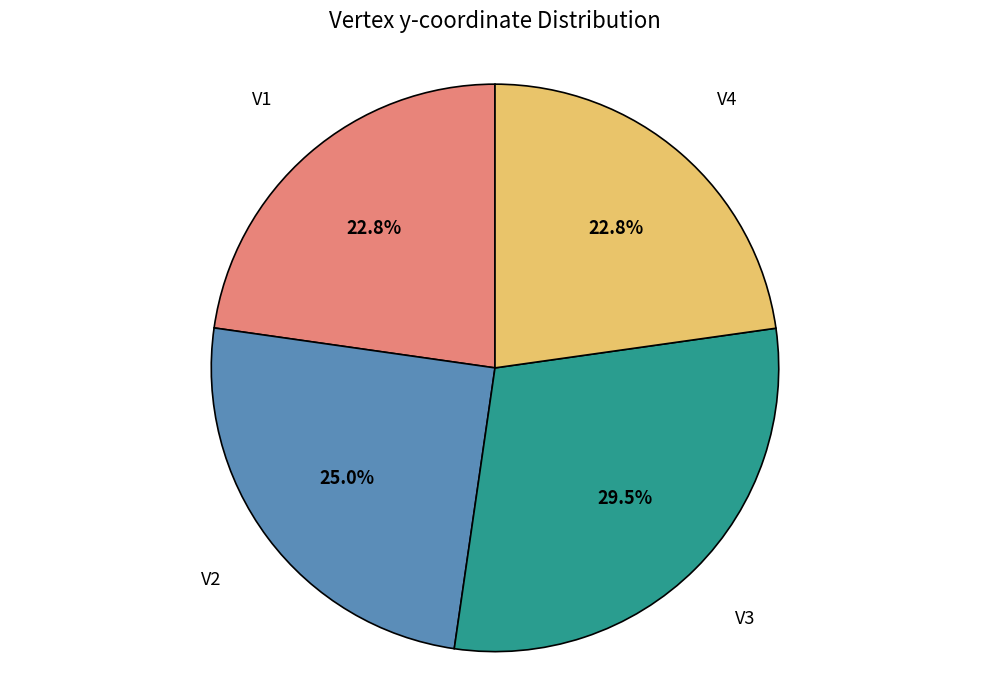

Is there any slice that represents more than half of the pie?

No